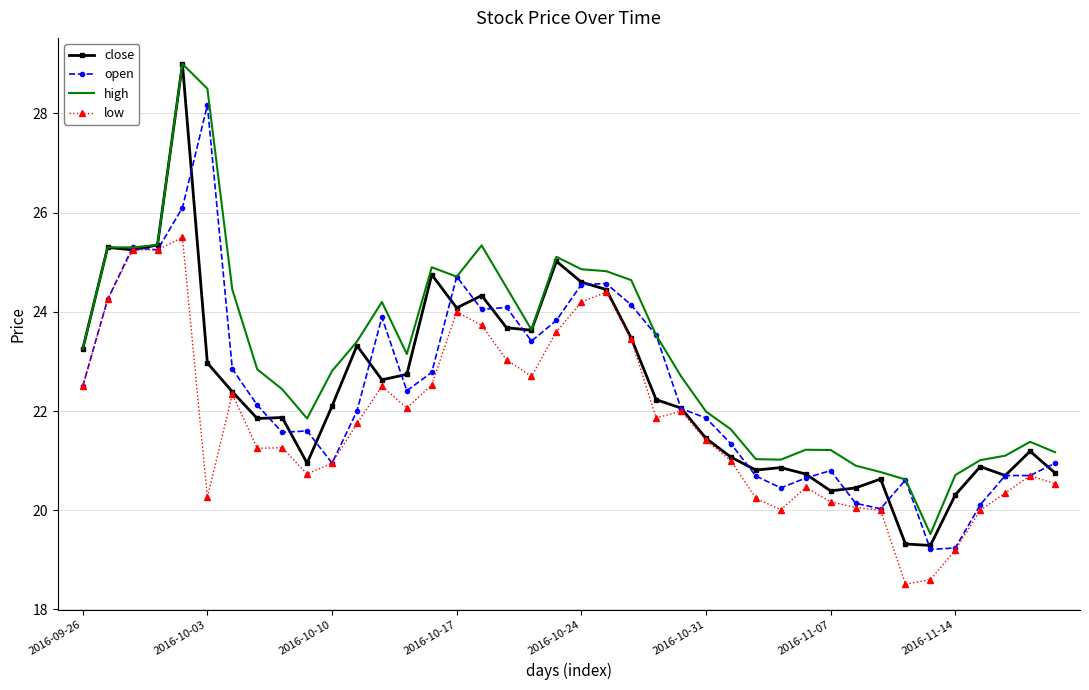

Which series has the largest range (max minus min)?

close